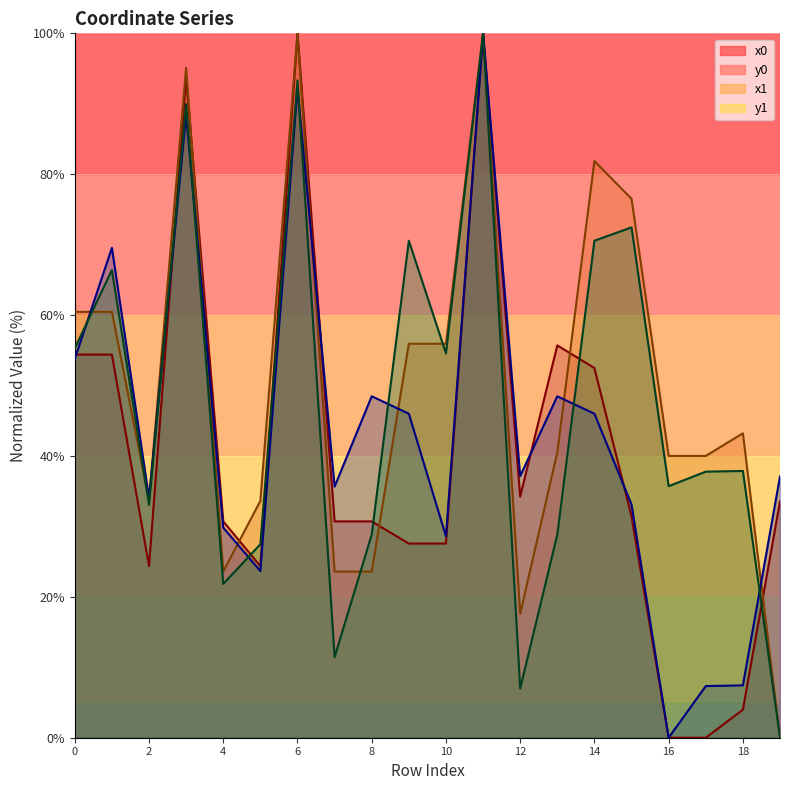

At which category does the chart reach its minimum across all series?

16